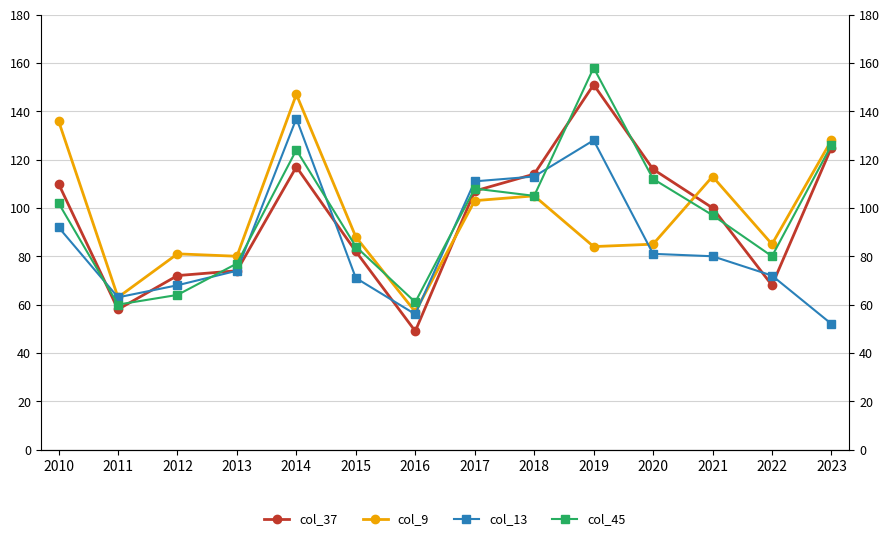

List the series in order of their peak value, lowest first.

col_13, col_9, col_37, col_45